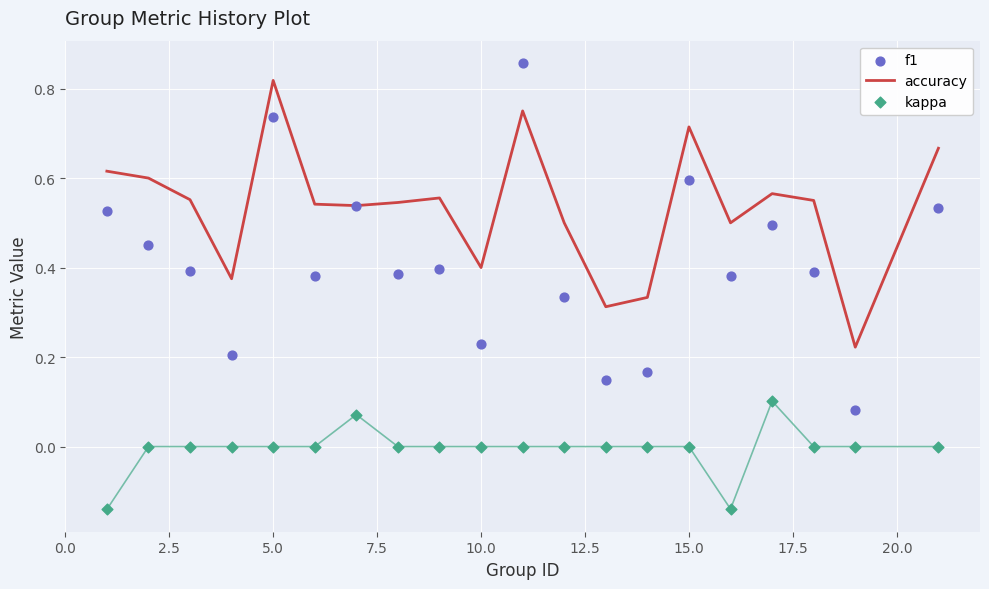

Which series has the widest spread of Y values?

f1